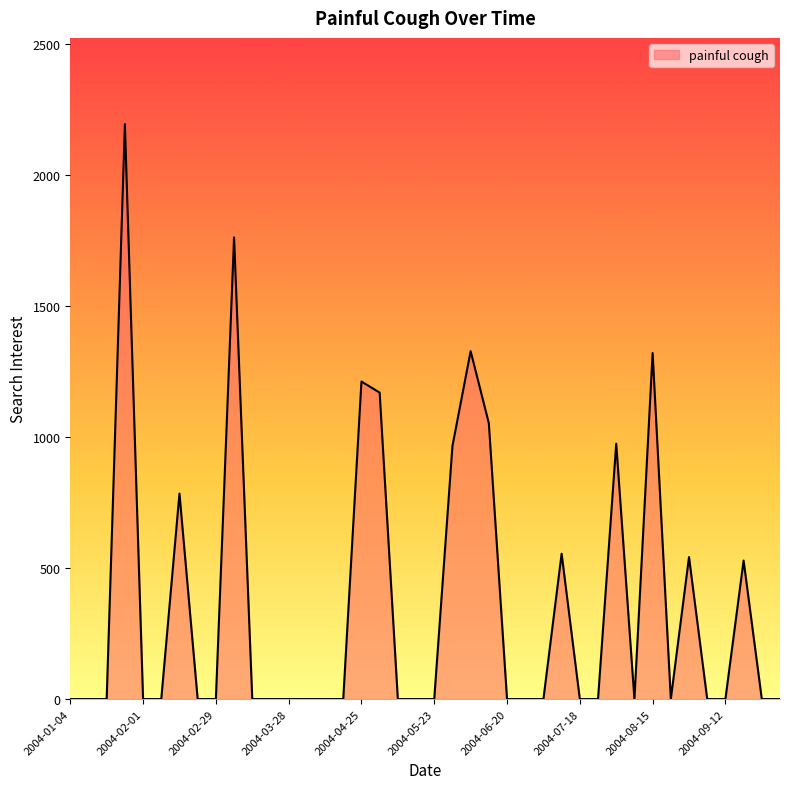

What is the maximum value shown in the chart?

2194.9